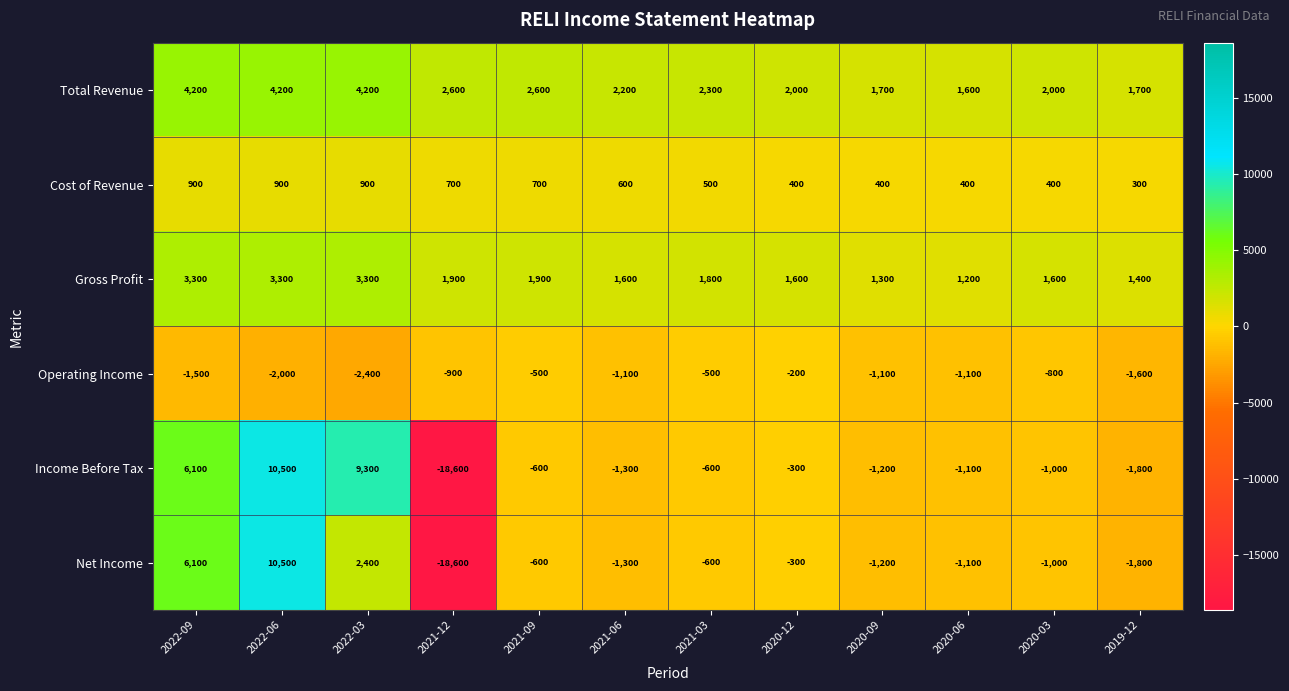

Count the number of categories in the chart.

12